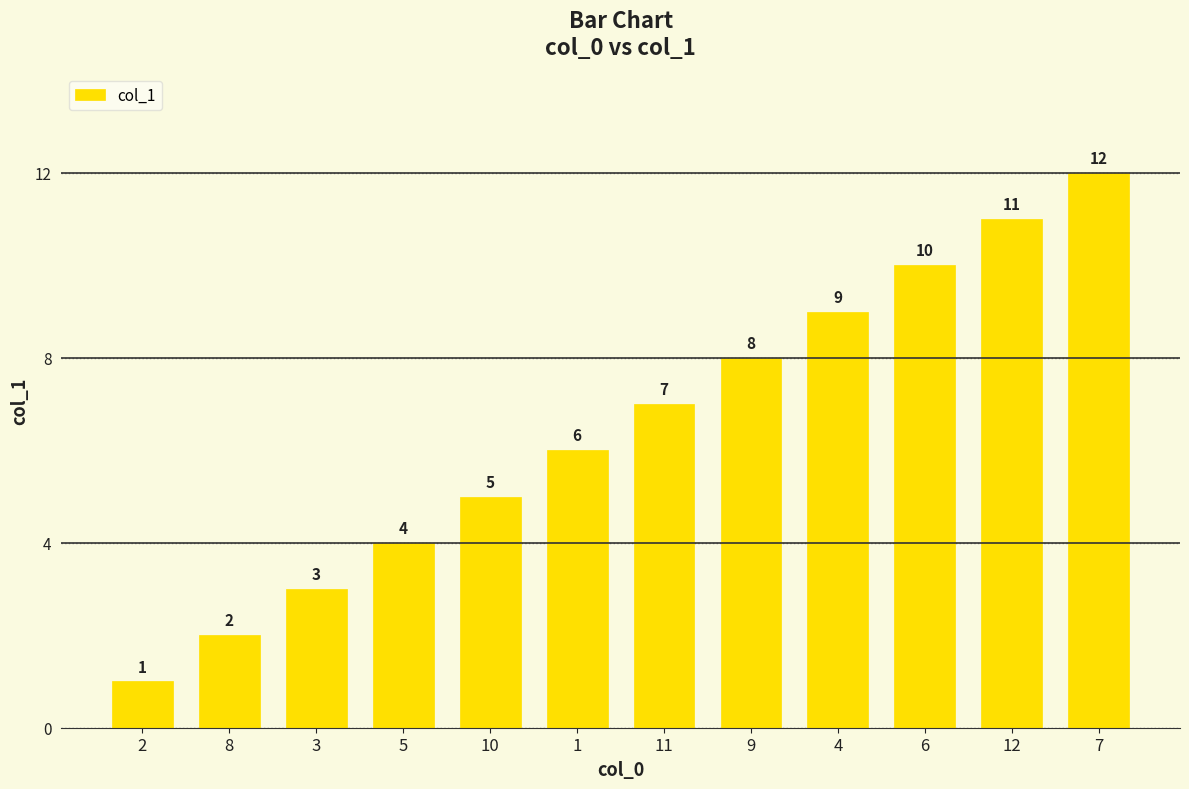

Reading left to right, extract all data points from this chart.

1	2	3	4	5	6	7	8	9	10	11	12